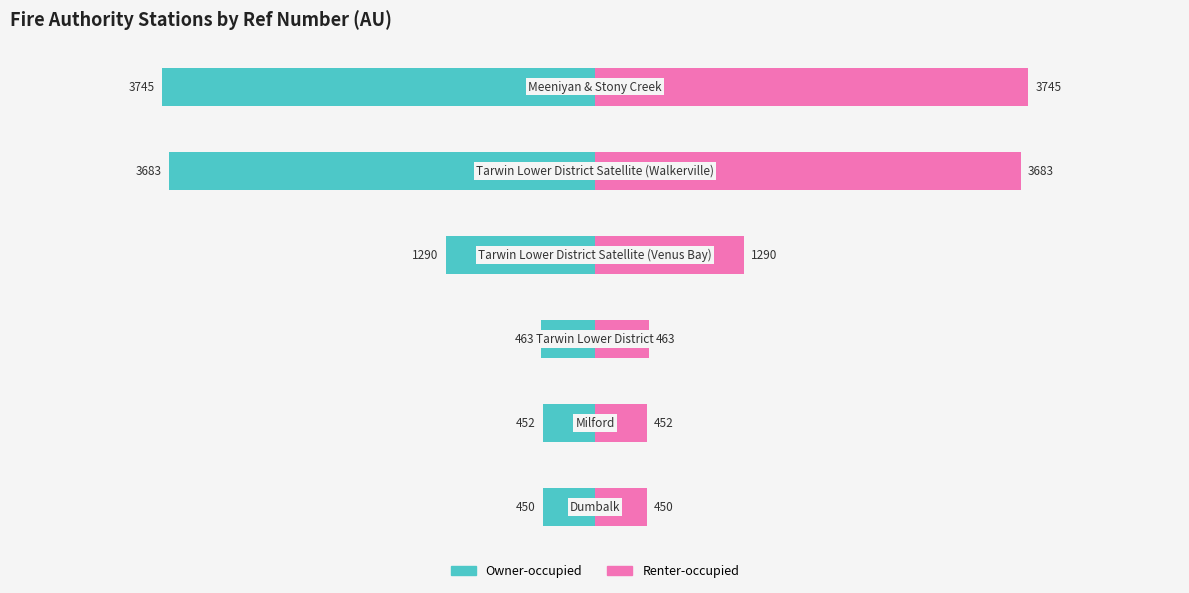

What is the highest value of the Renter-occupied series?

3745